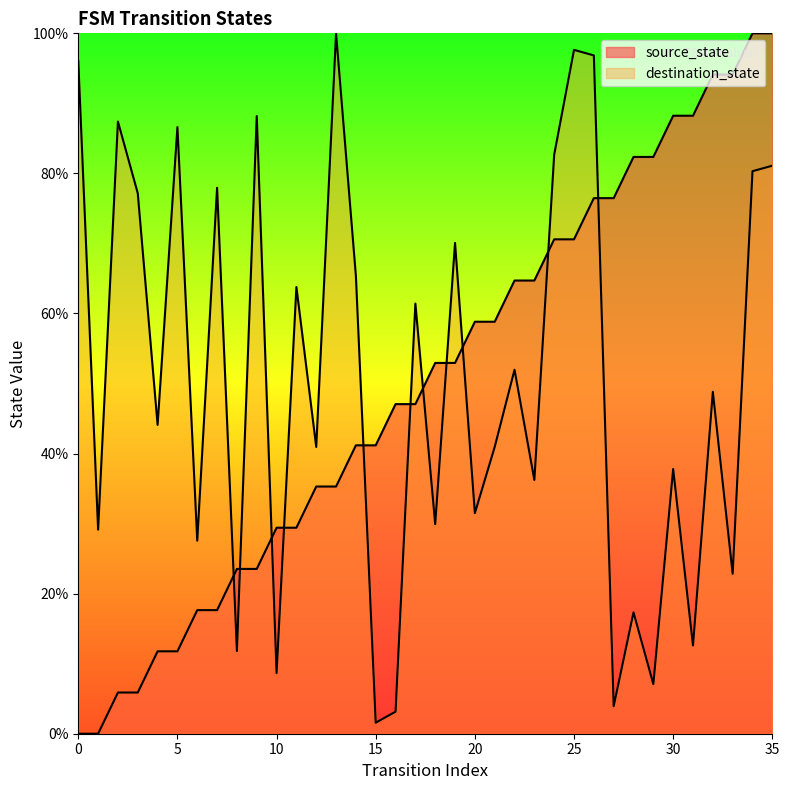

At which category is the sum across all series the highest?

35